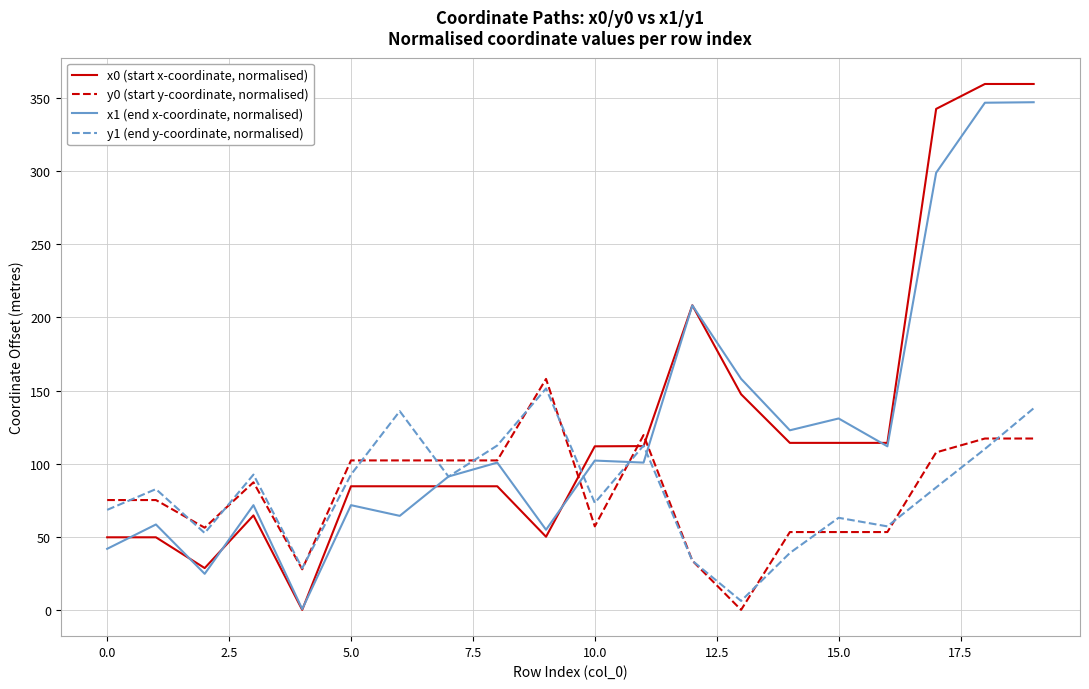

In x1 (end x-coordinate, normalised), how many points are higher than both neighbors (excluding endpoints)?

7